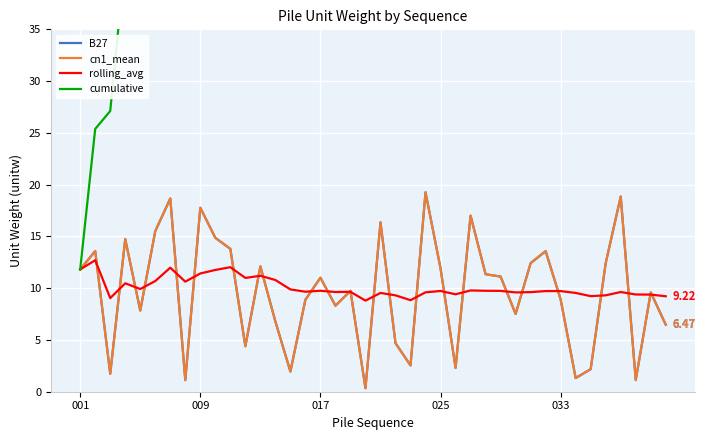

Count the number of data series in this chart.

4